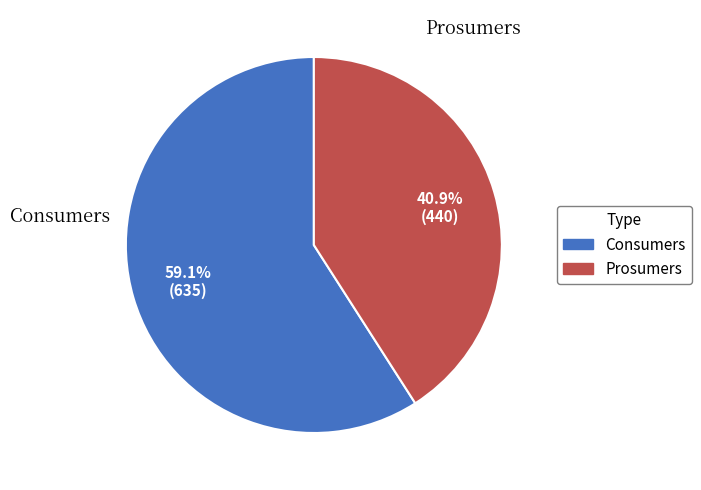

The Consumers slice represents 53% of the pie. True or false?

False